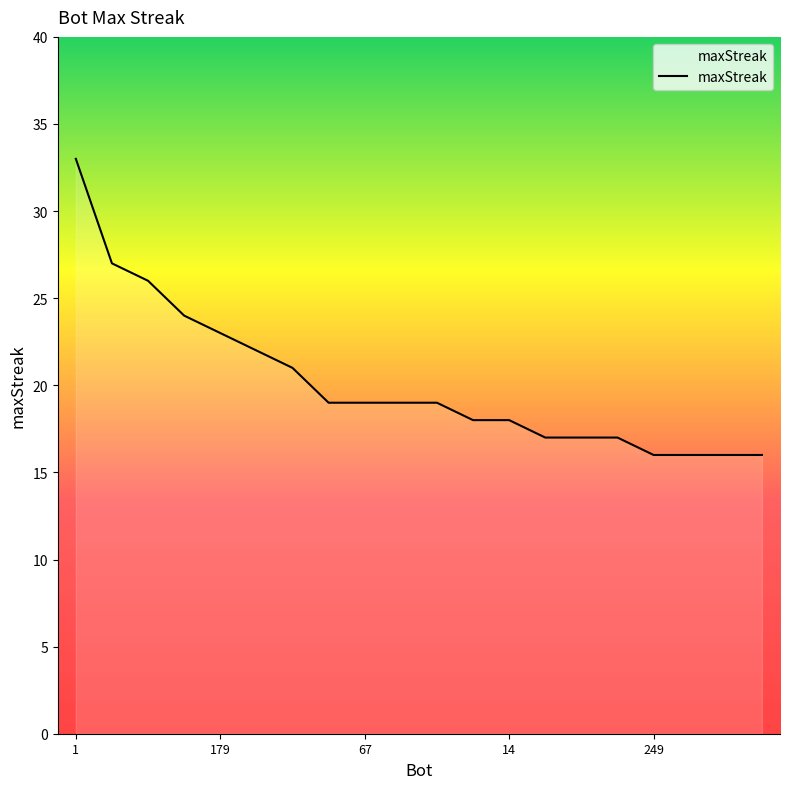

What is the maximum value shown in the chart?

33